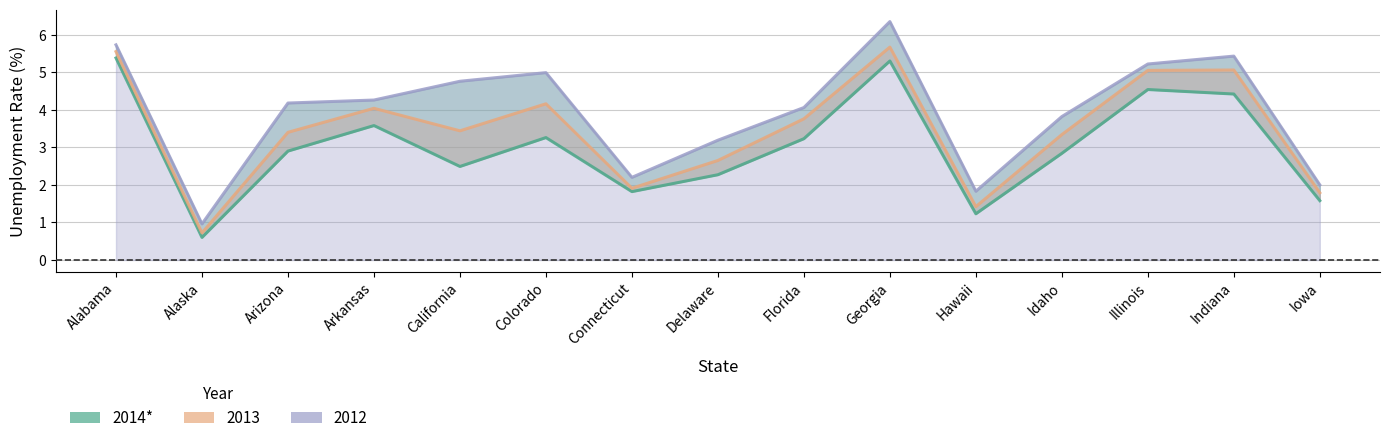

Which series has the largest total across all categories?

2012